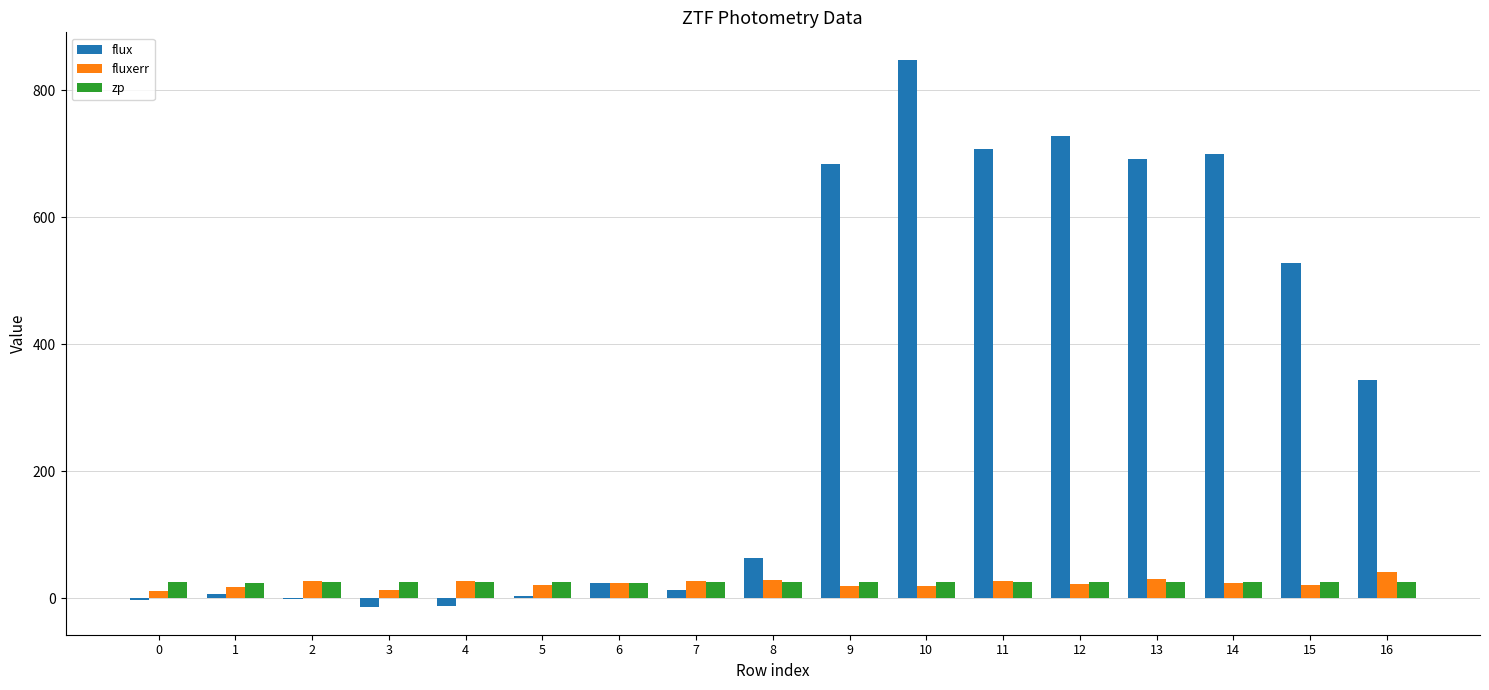

How many values in the fluxerr series exceed 23?

9